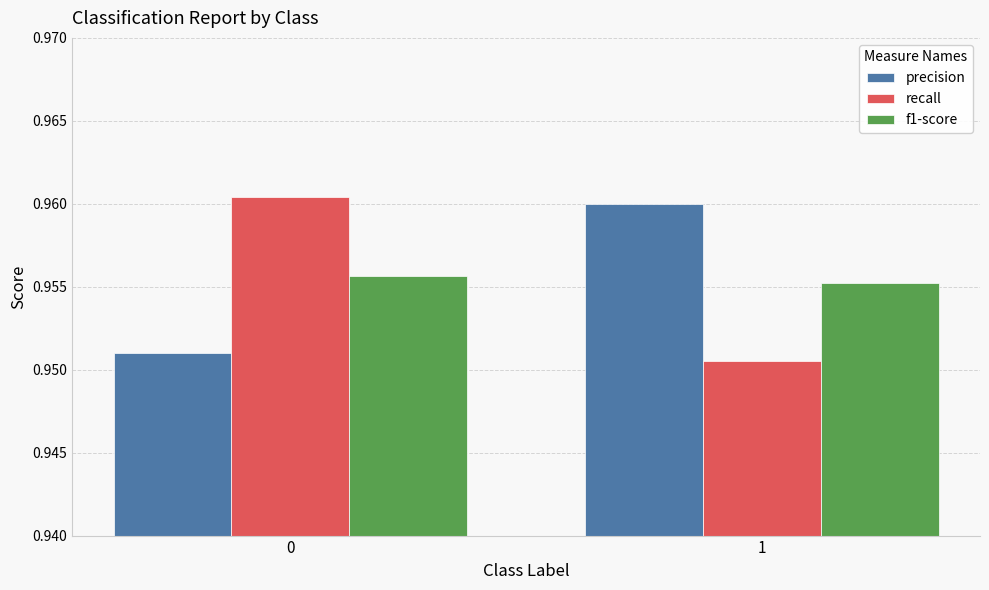

The value of recall at 1 is 1.4. True or false?

False